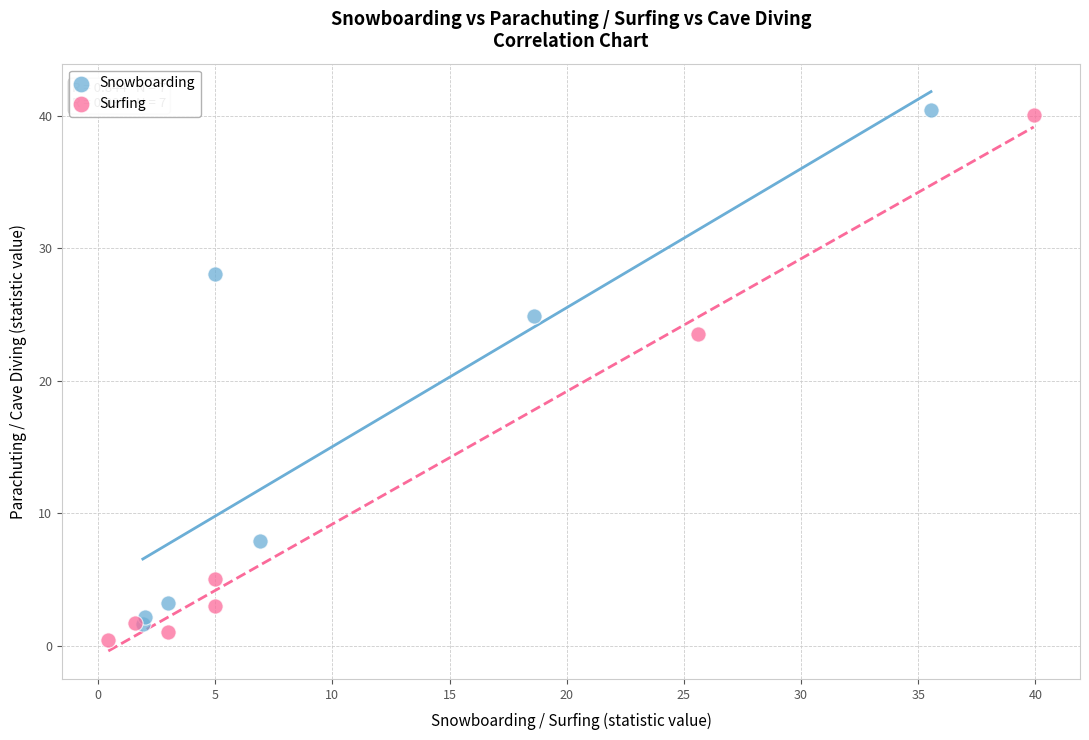

What are all the series names shown in the legend?

Snowboarding, Surfing